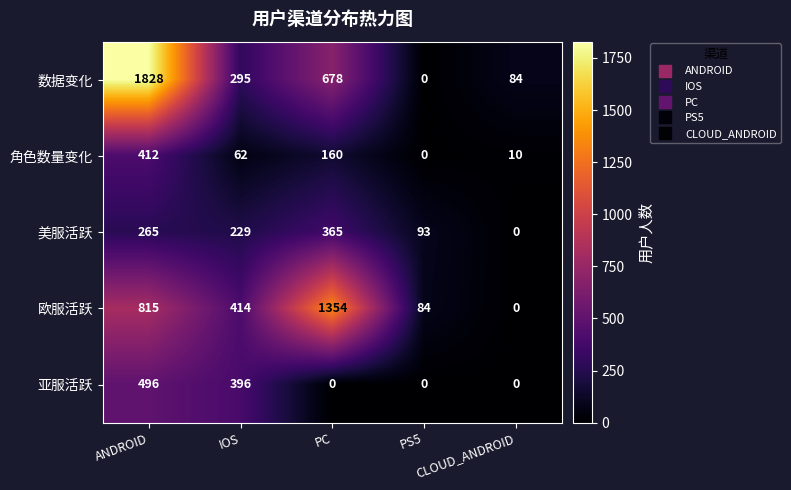

At how many categories does at least one series exceed 179?

3